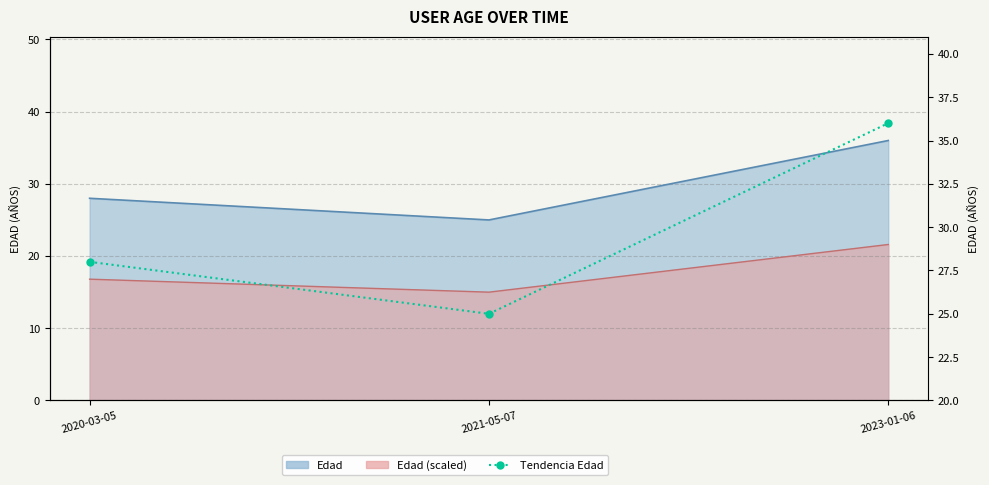

List the labels in order of value, smallest first.

2021-05-07, 2020-03-05, 2023-01-06